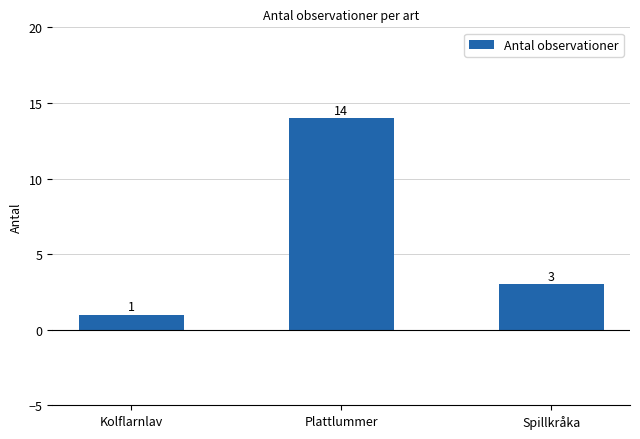

The chart shows a value of 14 at Plattlummer. True or false?

True